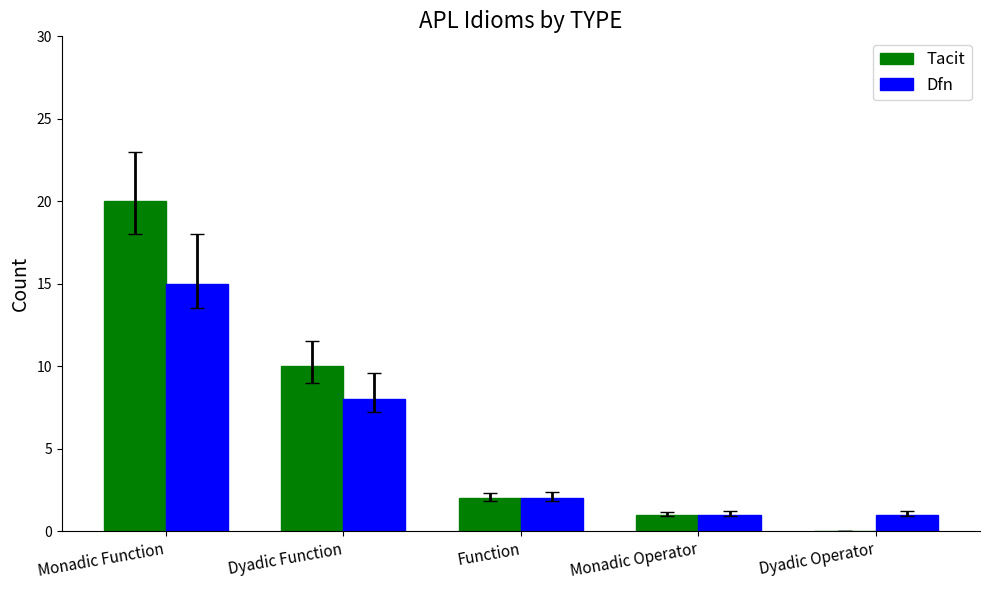

Reading left to right, transcribe all the data shown in this chart.

Tacit: Monadic Function=20	Dyadic Function=10	Function=2	Monadic Operator=1	Dyadic Operator=0
Dfn: Monadic Function=15	Dyadic Function=8	Function=2	Monadic Operator=1	Dyadic Operator=1